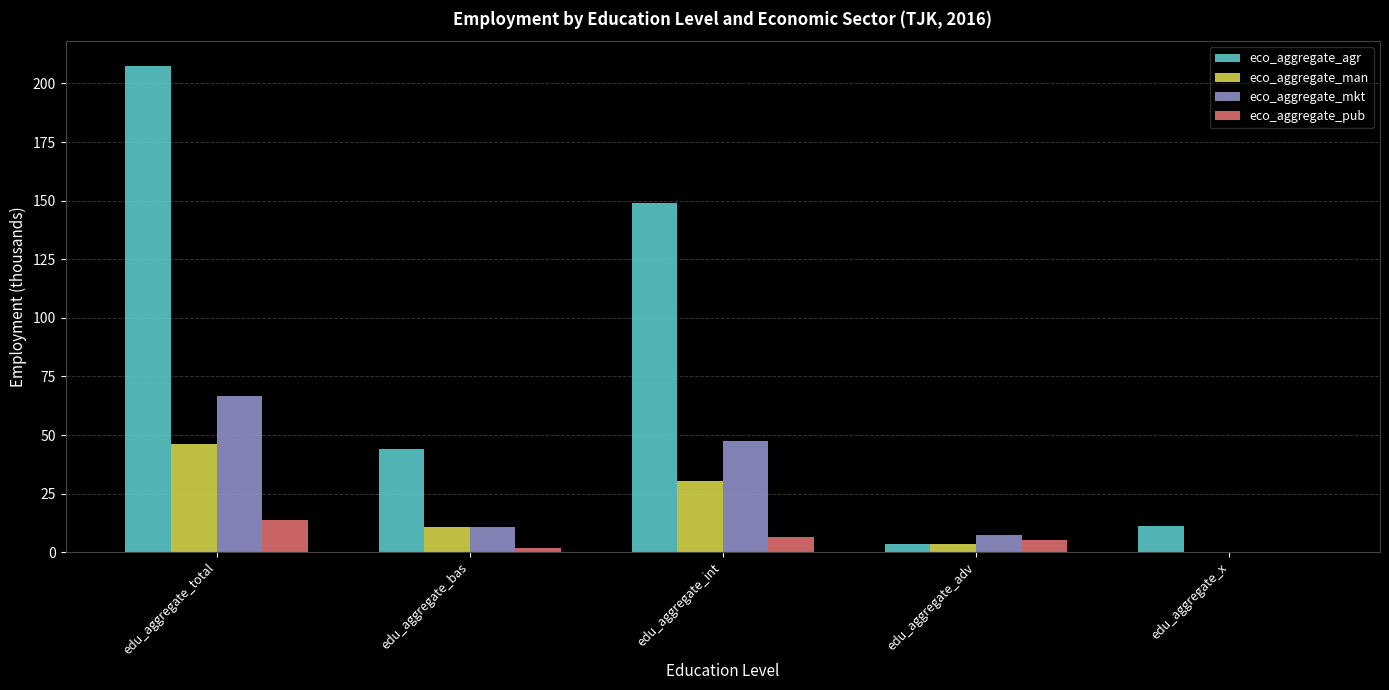

What is the sum of the eco_aggregate_man values at edu_aggregate_bas and edu_aggregate_x?

10.6